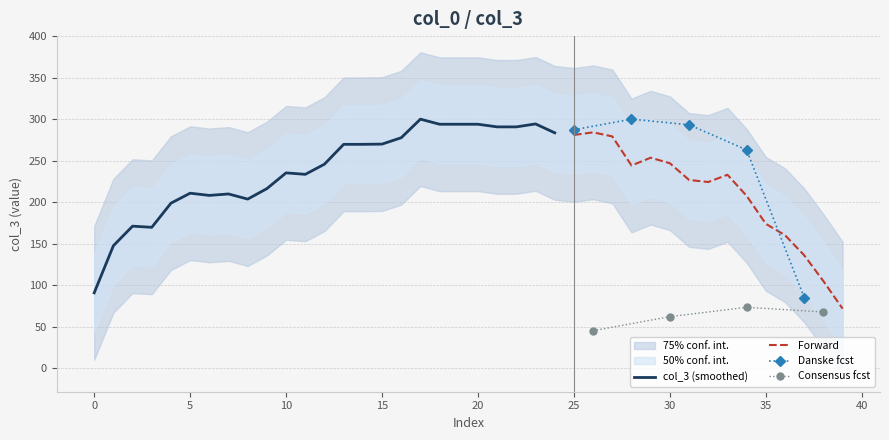

The col_3 (smoothed) series shows 235.3 at 10. True or false?

True